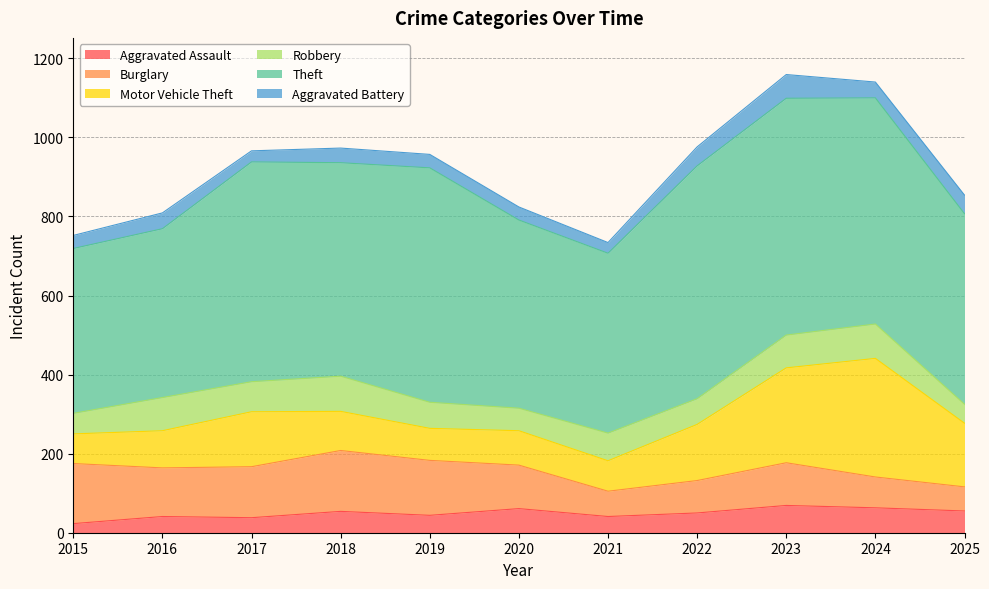

Rank the series by their maximum value, from lowest to highest.

Aggravated Battery, Aggravated Assault, Robbery, Burglary, Motor Vehicle Theft, Theft